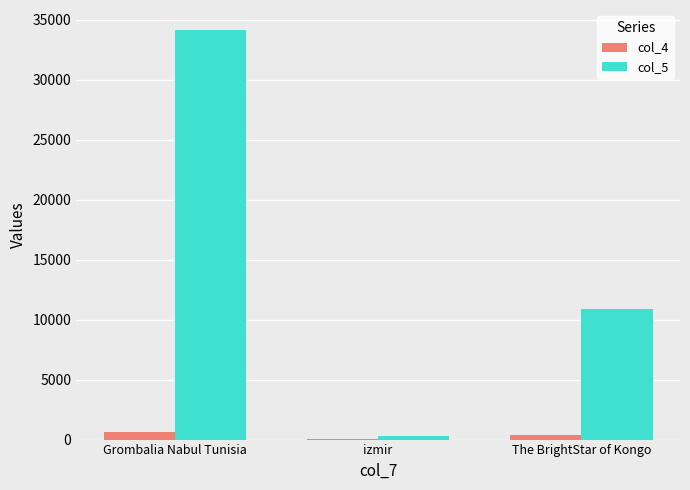

The value of col_5 at Grombalia Nabul Tunisia is 15086. True or false?

False